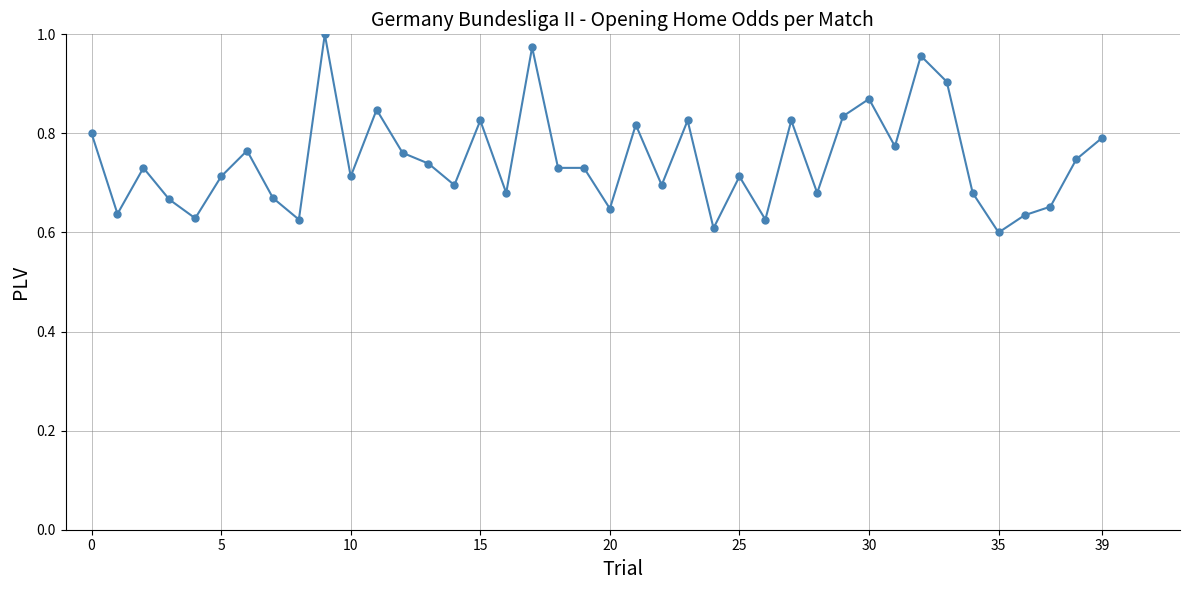

What is the difference between the maximum and minimum values?

0.4